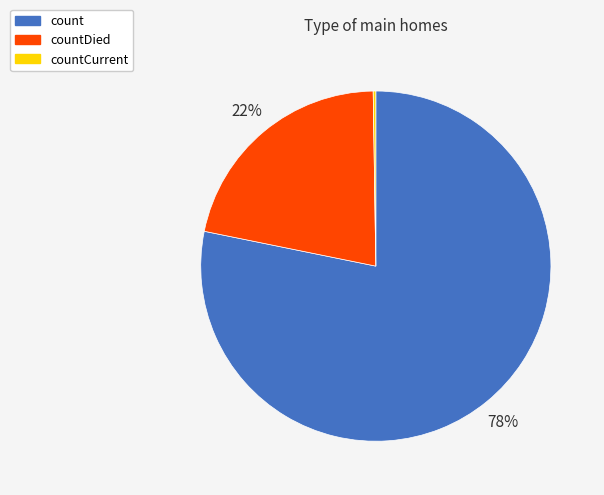

Which slice represents more than half of the pie?

count